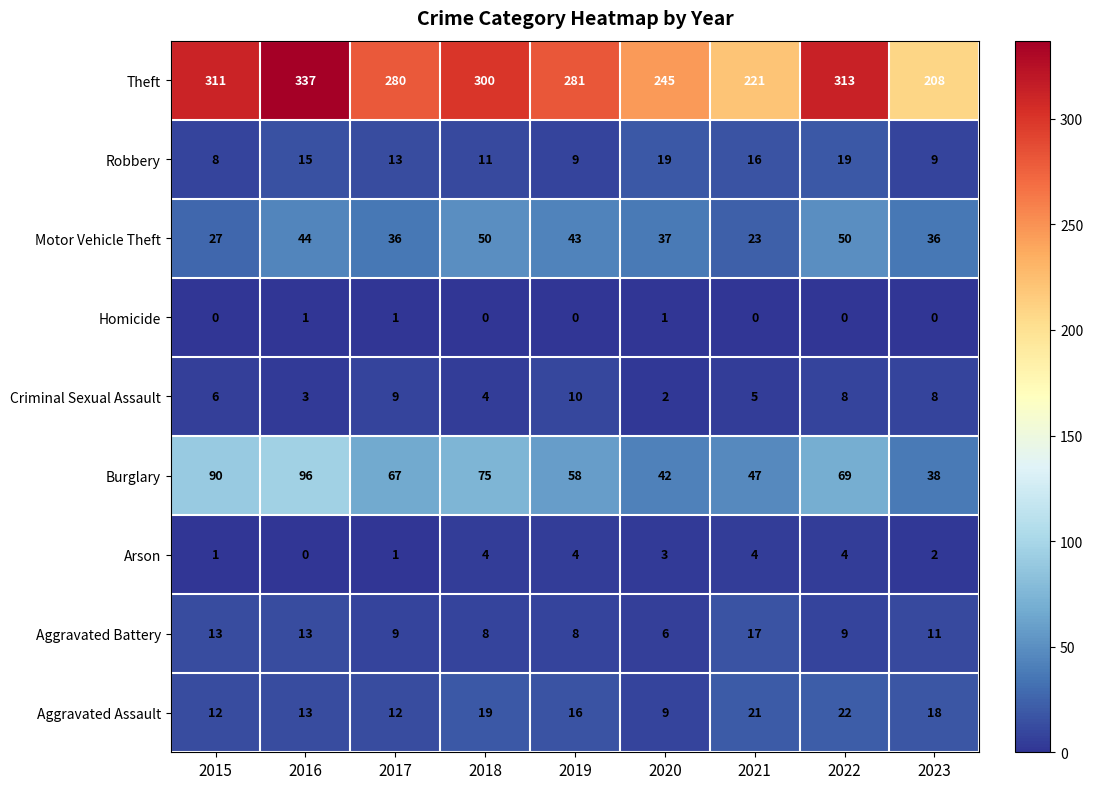

At which category is the sum across all series the highest?

2016